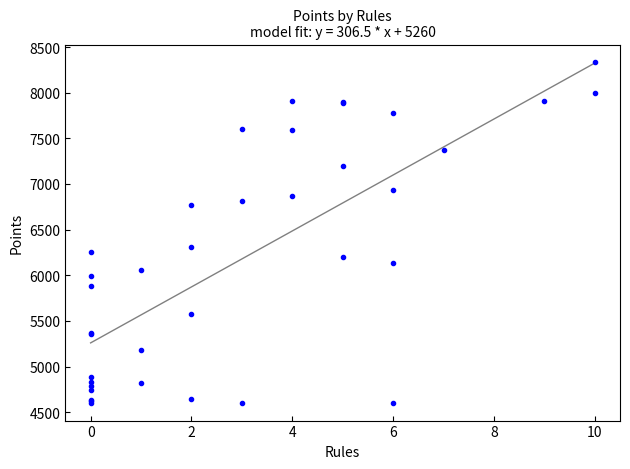

What Y value in the scatter plot is closest to 6468?

6308